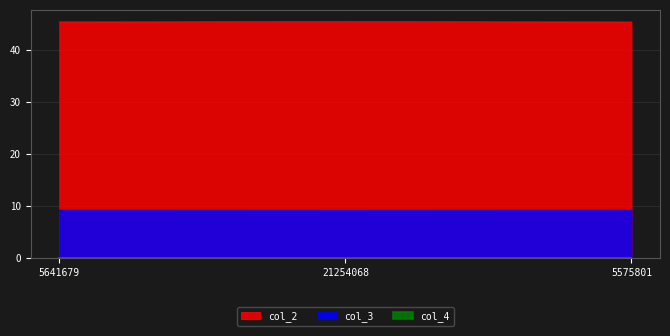

Between 5575801 and 5641679, which is larger?

5641679